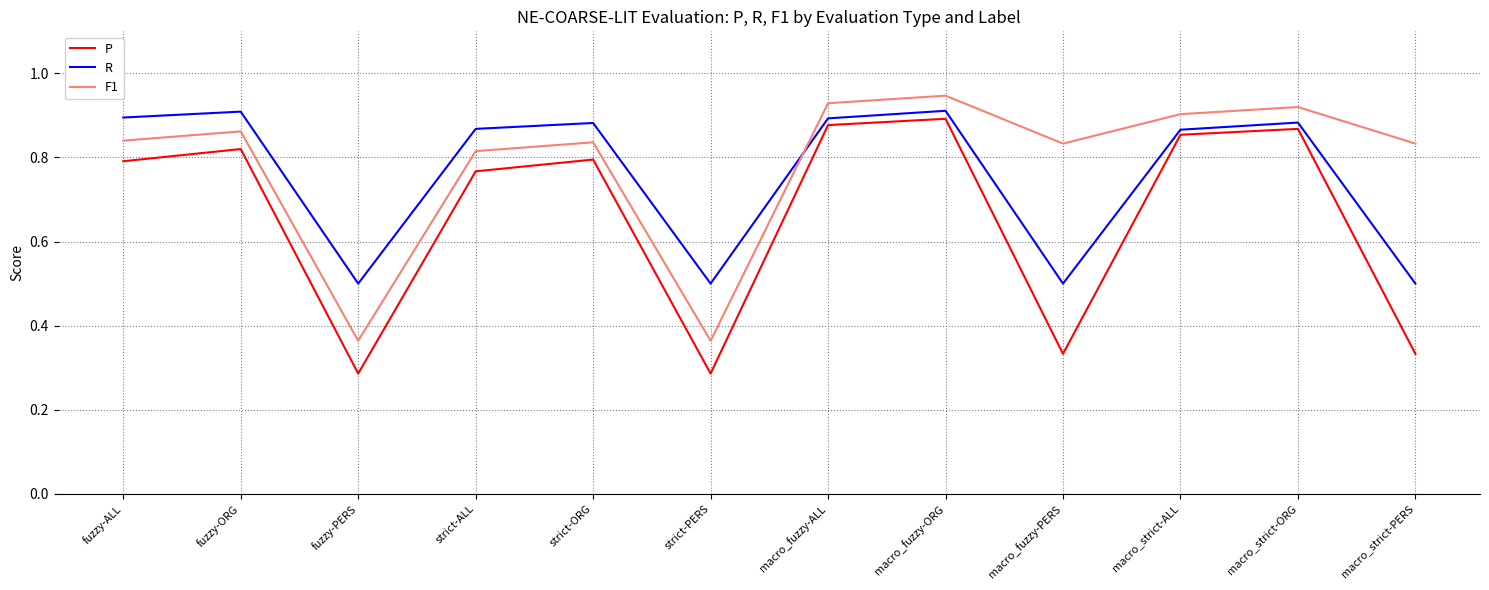

Count the number of data series in this chart.

3